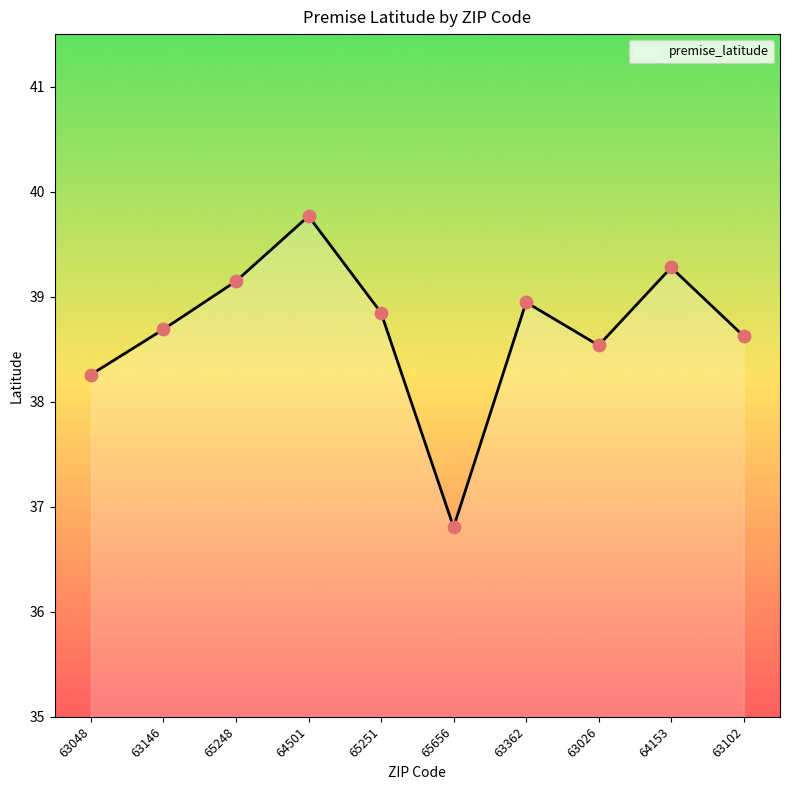

What is the change in value from 63048 to 64501?

+1.5